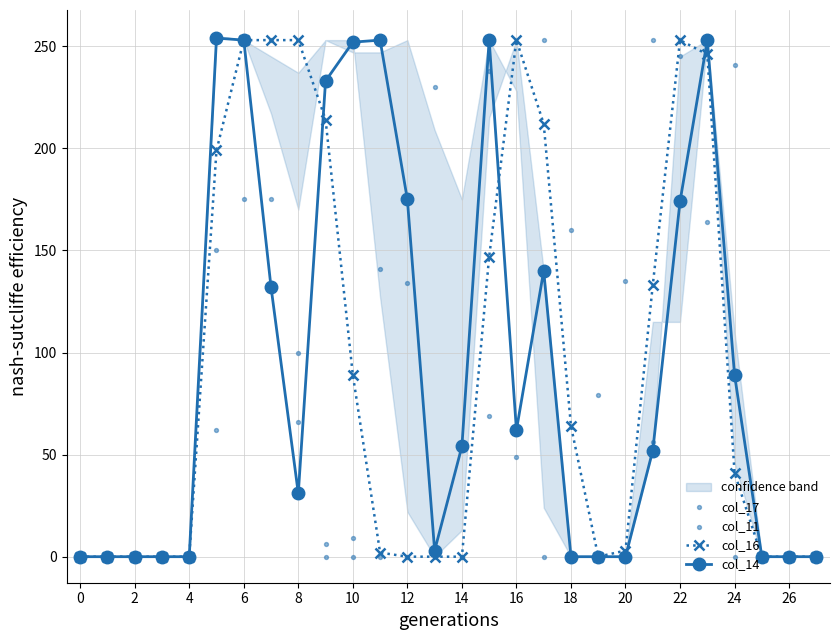

True or false: col_16 has more than 1 points higher than both neighbors.

True